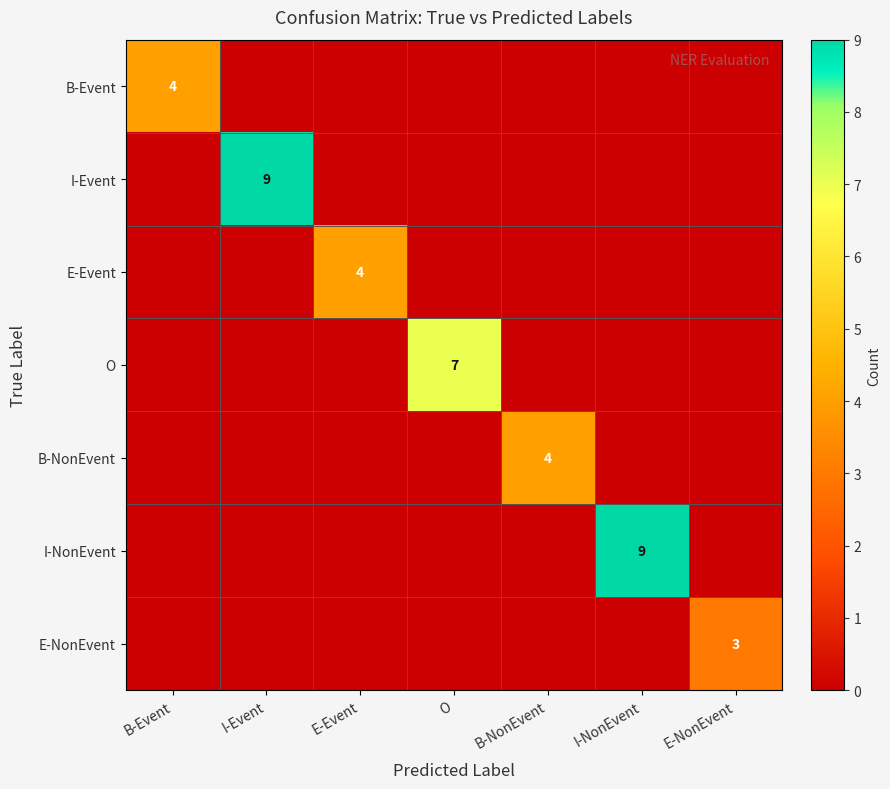

Is it true that E-Event equals 4 at E-Event?

True